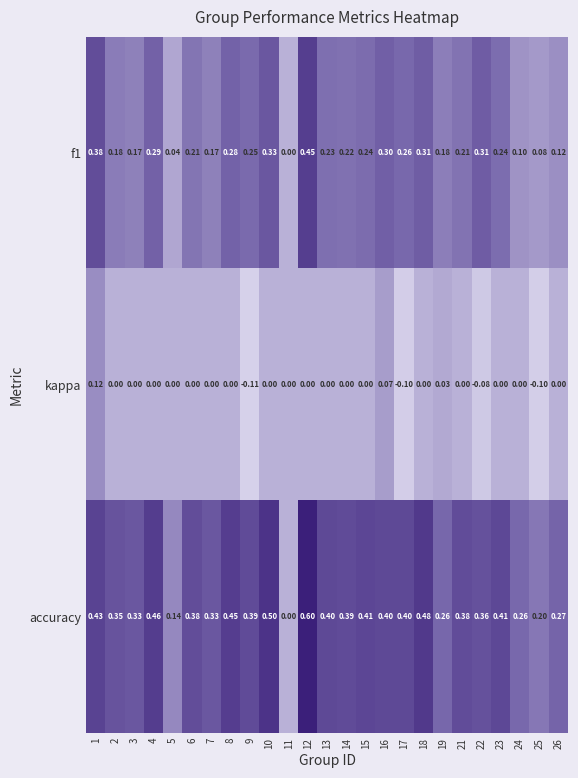

Is the value of kappa at 7 greater than the value of accuracy at 8?

No